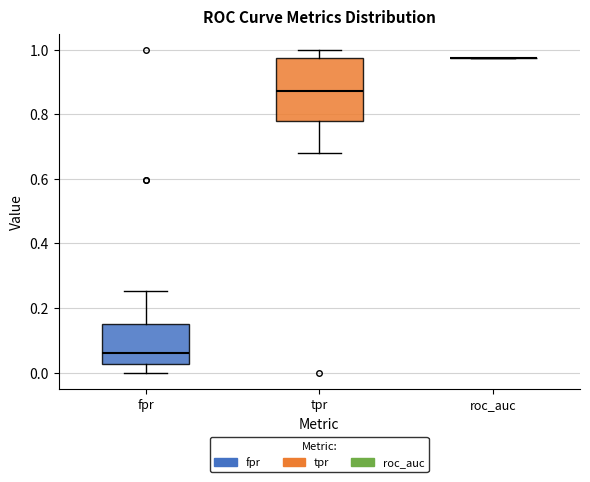

Which box is the tallest, from its lower edge to its upper edge?

tpr